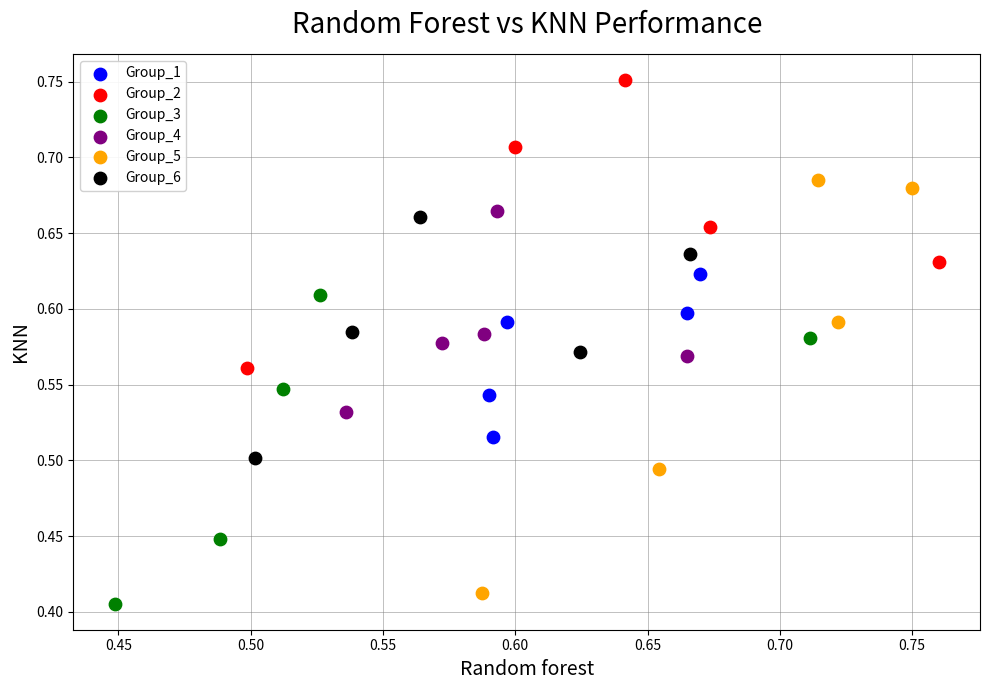

Which series has the largest Y range (max minus min)?

Group_5